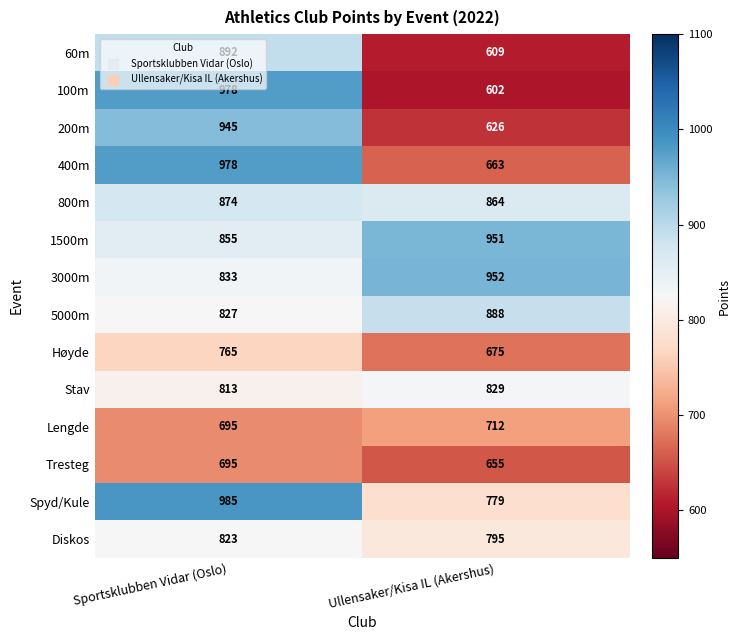

What is the spread (max minus min) of values at Ullensaker/Kisa IL (Akershus)?

350